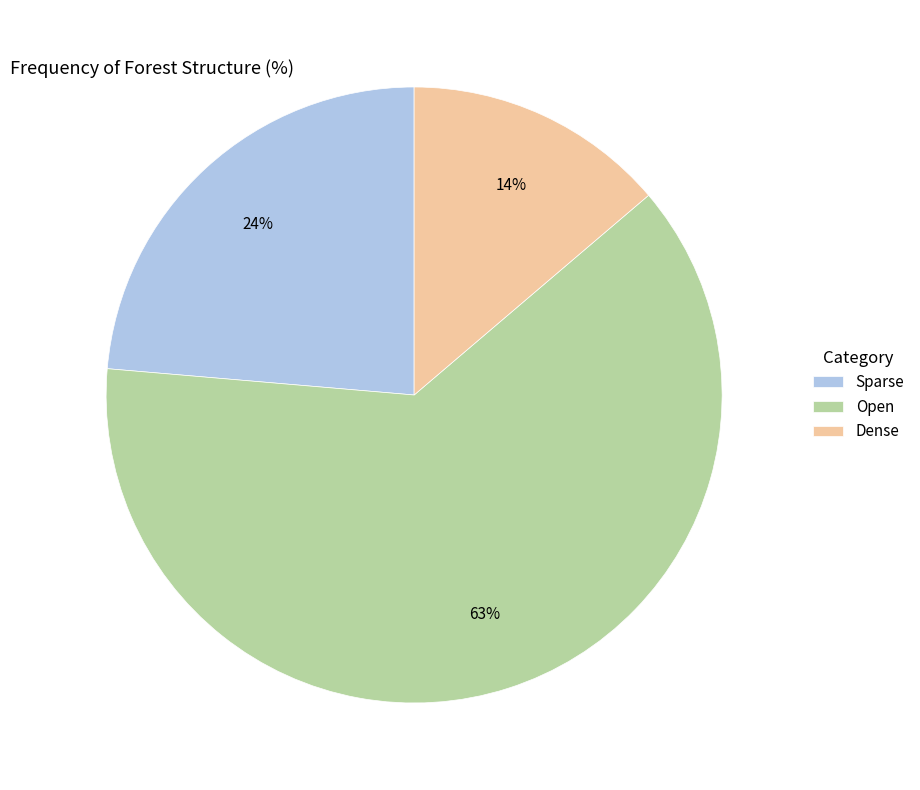

To the nearest percent, what is the difference between the largest and smallest slice percentages?

49%